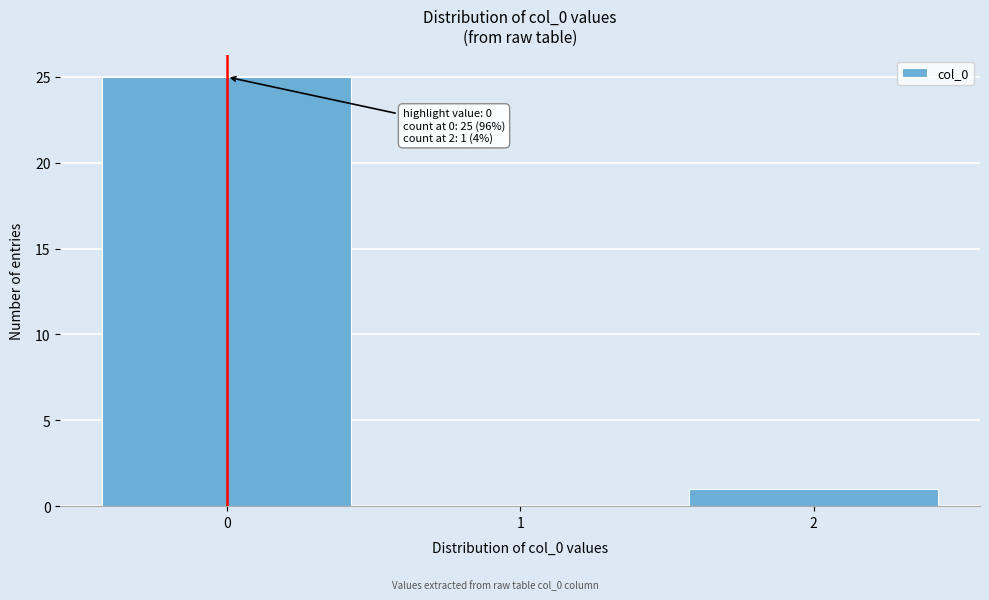

Which range on the x-axis has the tallest bar?

-0.5 to 0.5